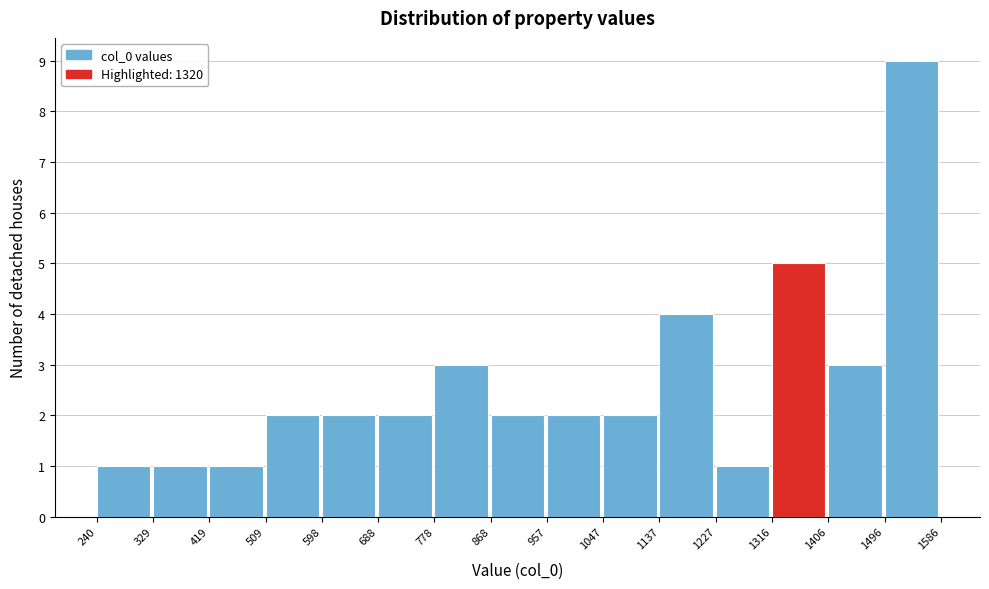

Reading left to right, transcribe this chart: for each bar, give the range it covers on the x-axis and its height. The values are not printed on the chart, so give them approximately, as read against the axis.

240 to 329: 1
329 to 419: 1
419 to 509: 1
509 to 598: 2
598 to 688: 2
688 to 778: 2
778 to 868: 3
868 to 957: 2
957 to 1047: 2
1047 to 1137: 2
1137 to 1227: 4
1227 to 1316: 1
1316 to 1406: 5
1406 to 1496: 3
1496 to 1586: 9